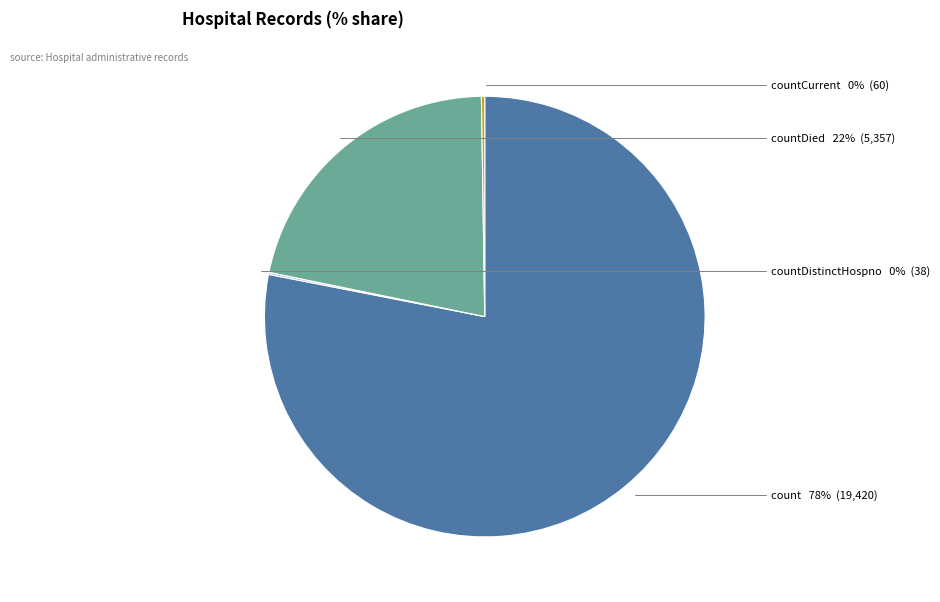

Is it true that count is 92% of the pie?

False